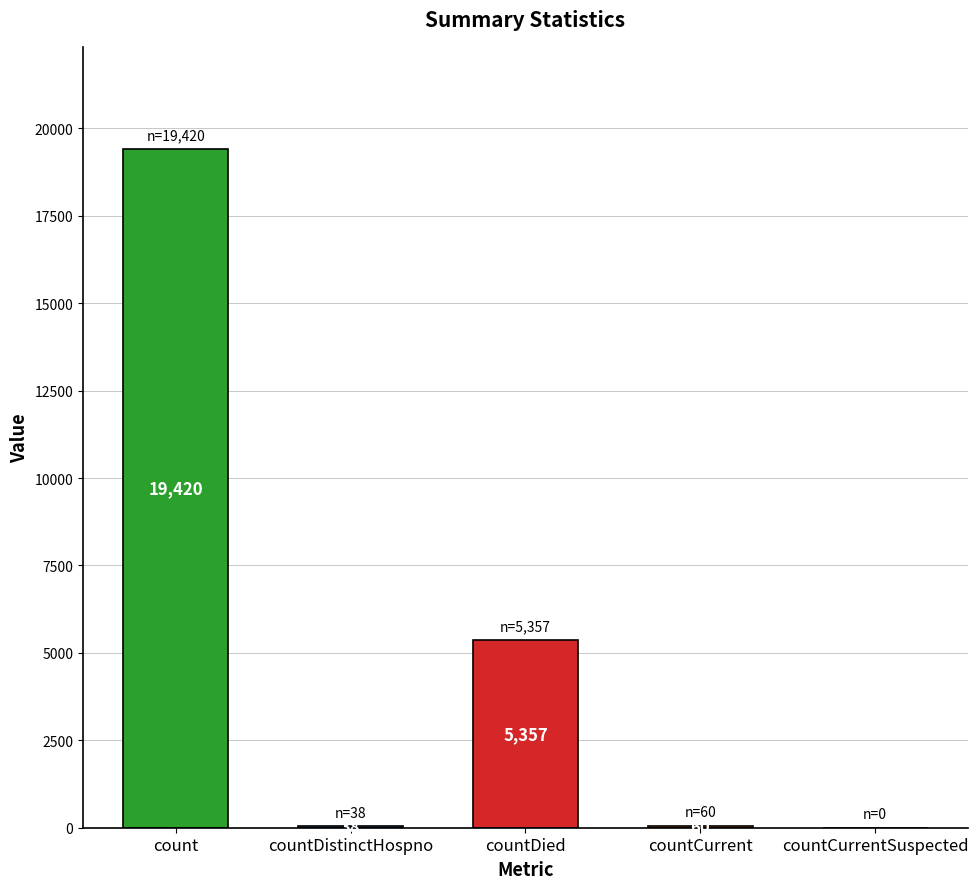

What is the sum of the values at countDistinctHospno and countDied?

5395